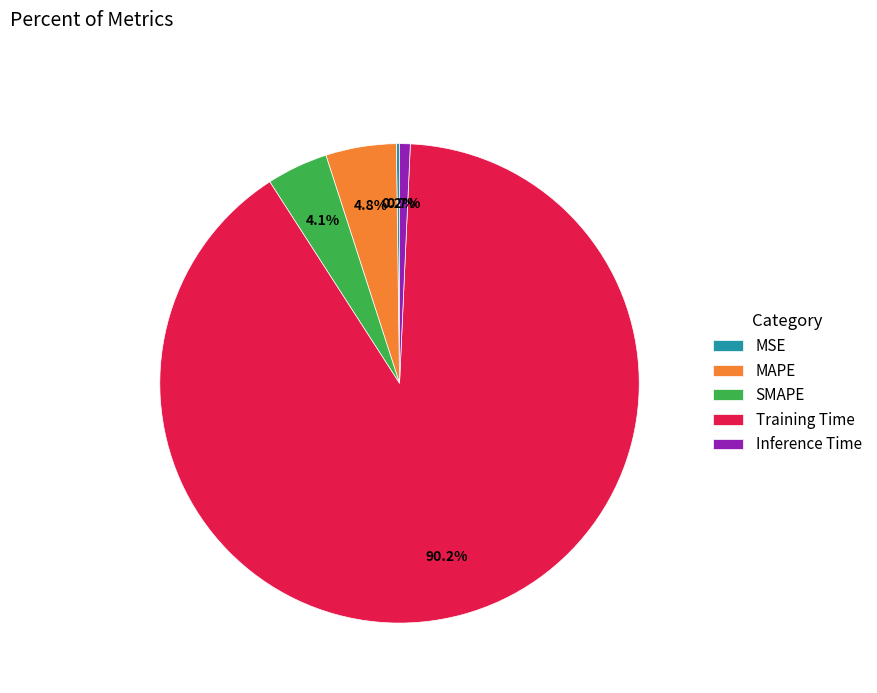

Is the sum of SMAPE and MAPE greater than half?

No